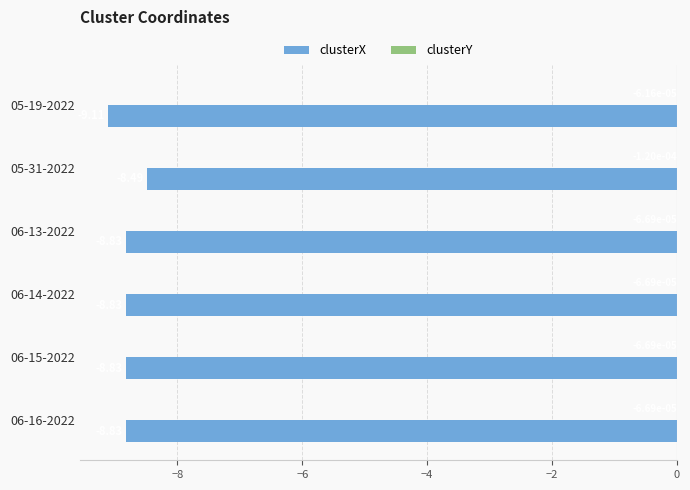

What is the sum of all clusterX values?

-52.9